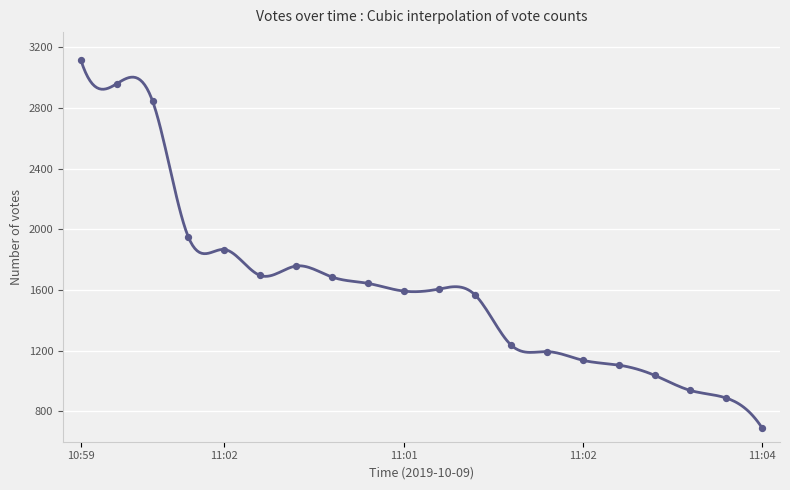

Between 11:00:01 and 11:02:00, which is larger?

11:00:01